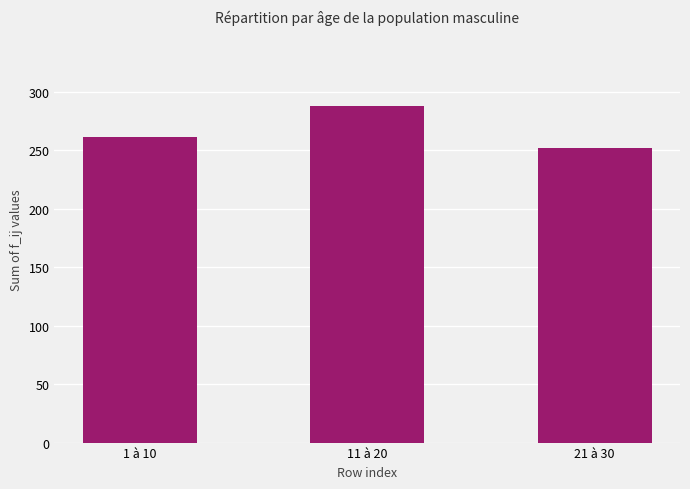

Which category has the highest value across all series?

11 à 20